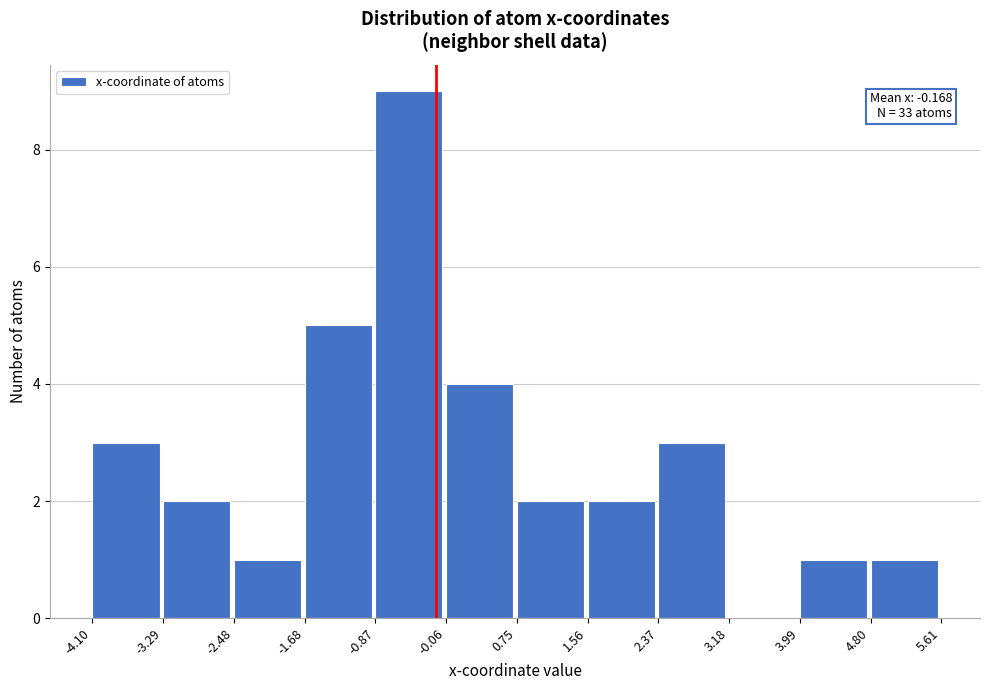

Over which range of the x-axis is the bar tallest?

-0.87 to -0.06